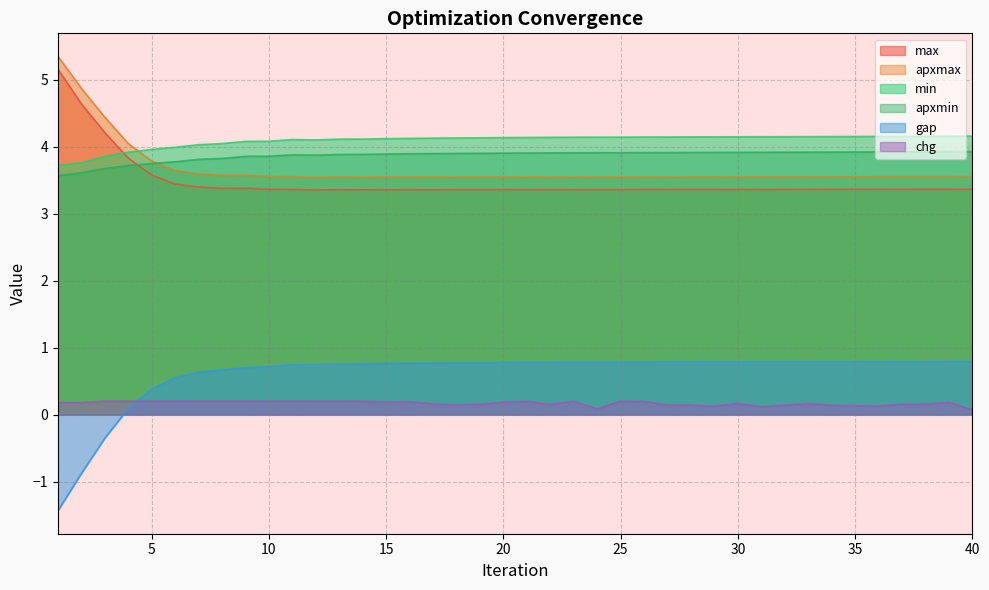

Which series has the largest range (max minus min)?

gap